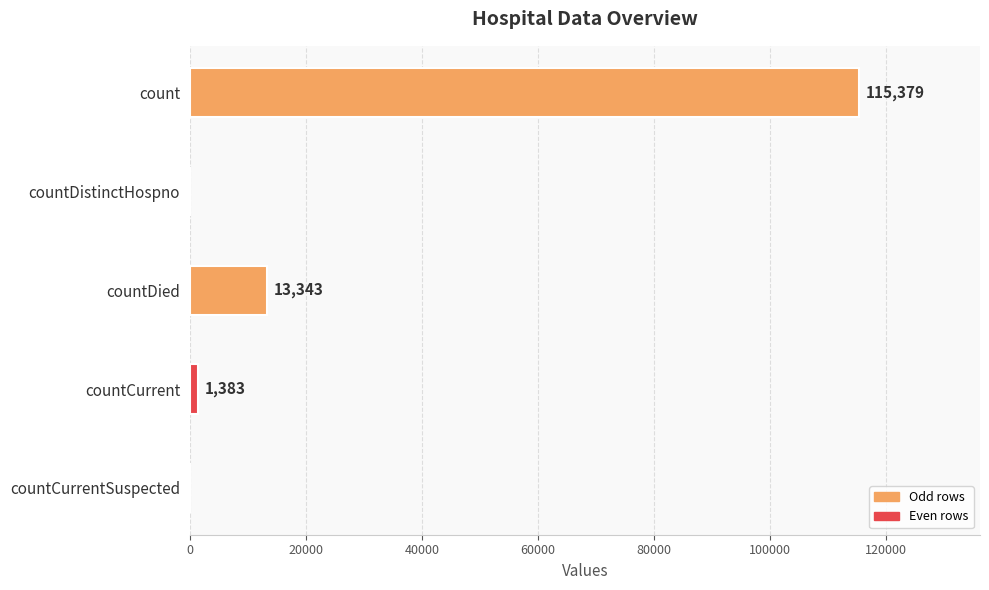

The chart shows a value of 0 at countCurrentSuspected. True or false?

True